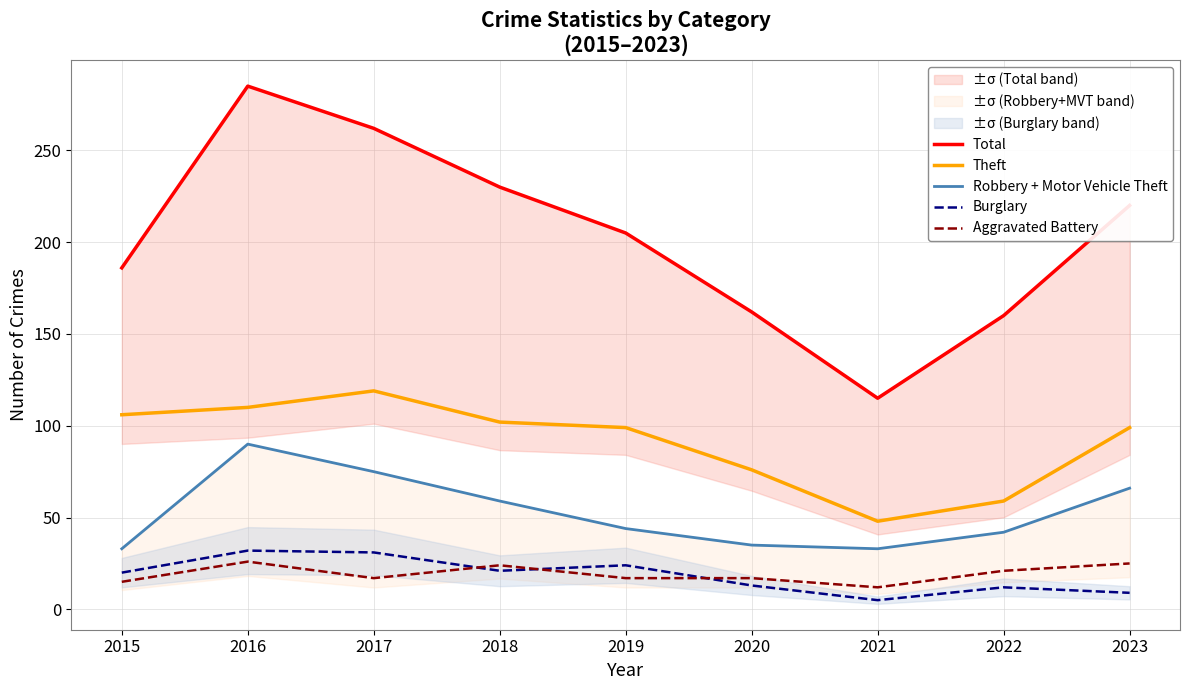

List the labels in order of Robbery + Motor Vehicle Theft value, largest first.

2016, 2017, 2023, 2018, 2019, 2022, 2020, 2015, 2021